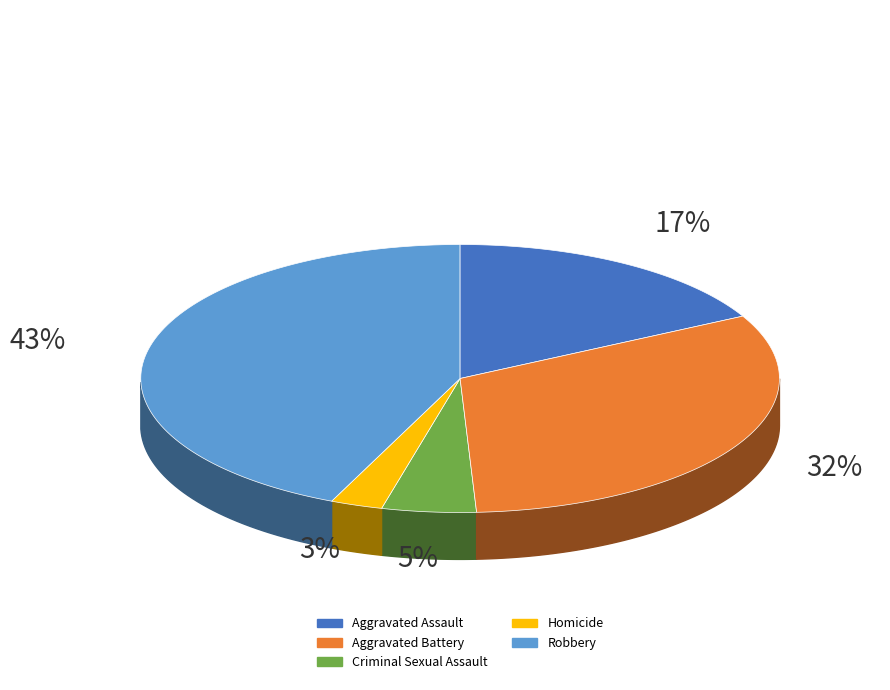

Is it true that Robbery is 43% of the pie?

True